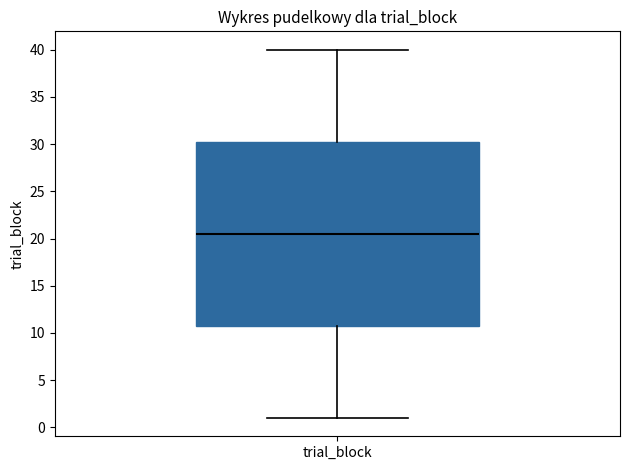

Read this box plot against the y-axis: the position of the median line, the range covered by the box, and the ends of both whiskers. The values are not printed on the chart, so give them approximately, as read against the axis.

median 20.5, box 11.0 to 30.5, whiskers 1.0 to 40.0